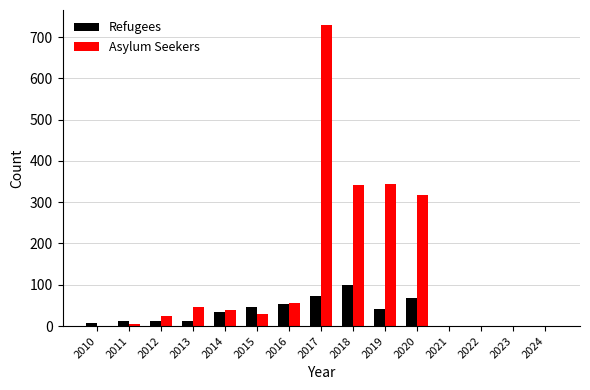

Is it true that Refugees equals 37 at 2021?

False